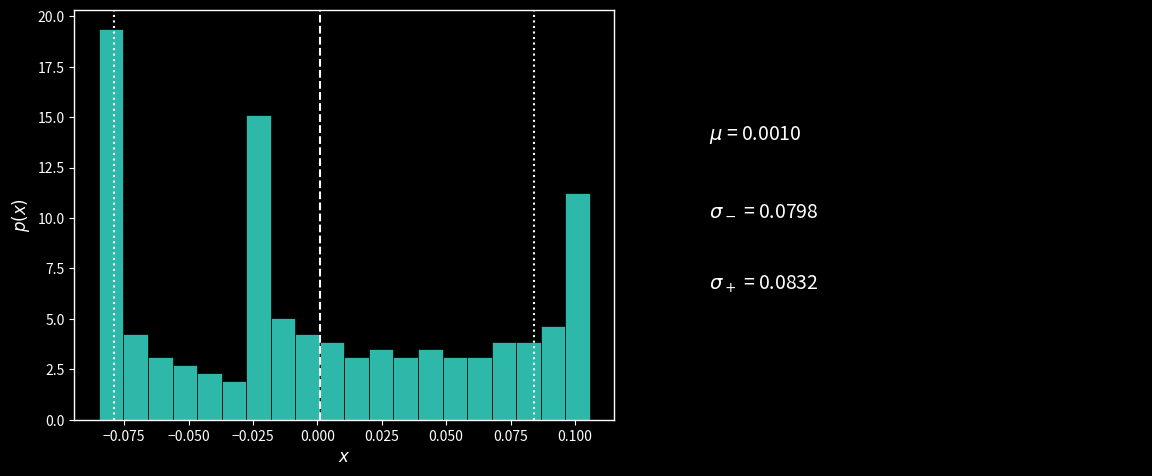

Around what value on the x-axis is the tallest bar? Give the approximate position of its centre, as read against the axis.

-0.080